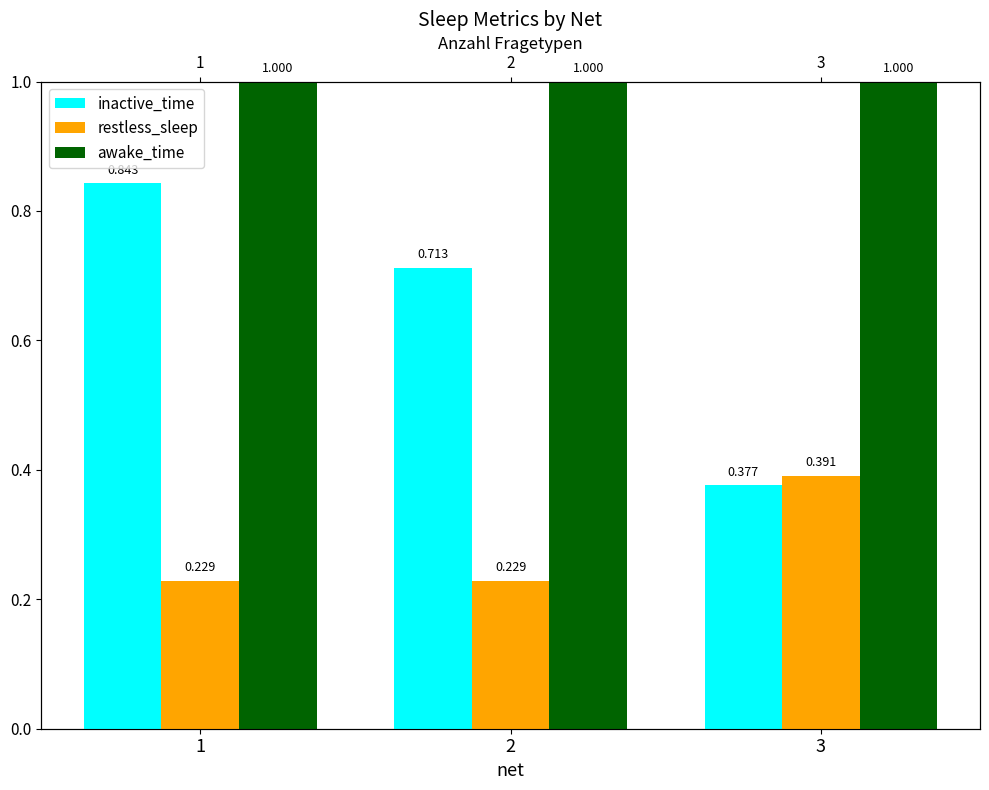

The inactive_time series shows 0.2 at 3. True or false?

False